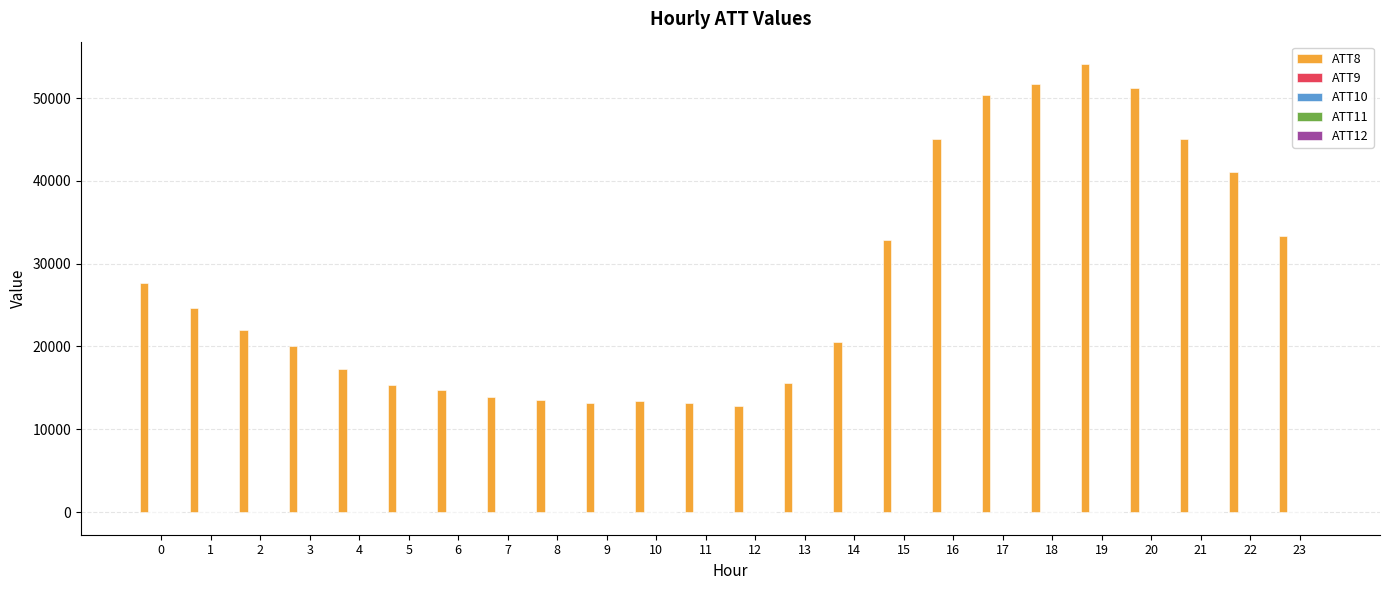

What is the maximum value shown in the chart?

54100.0